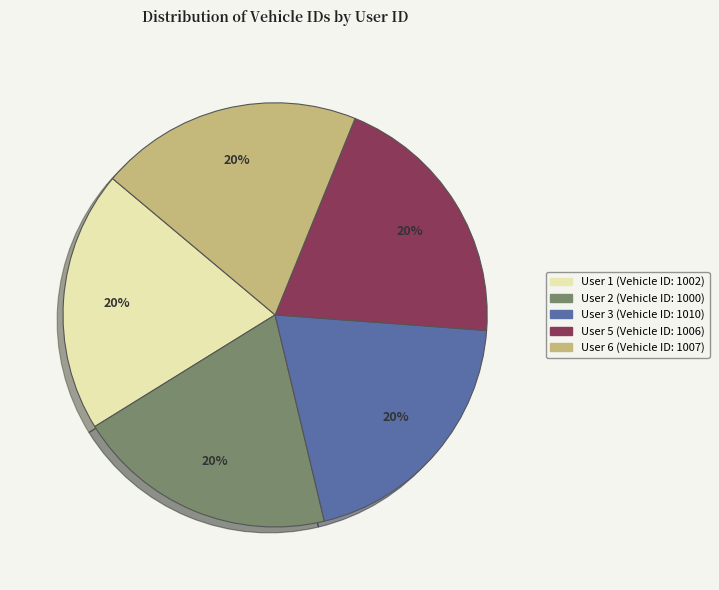

Is the sum of User 1 and User 2 greater than half?

No